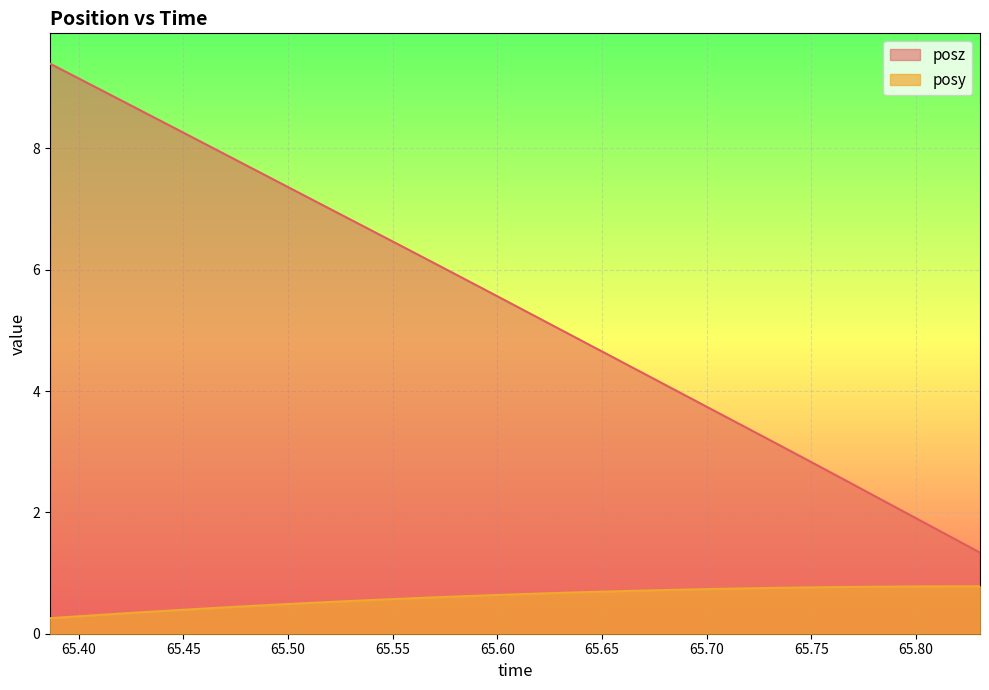

What are all the series names shown in the legend?

posz, posy